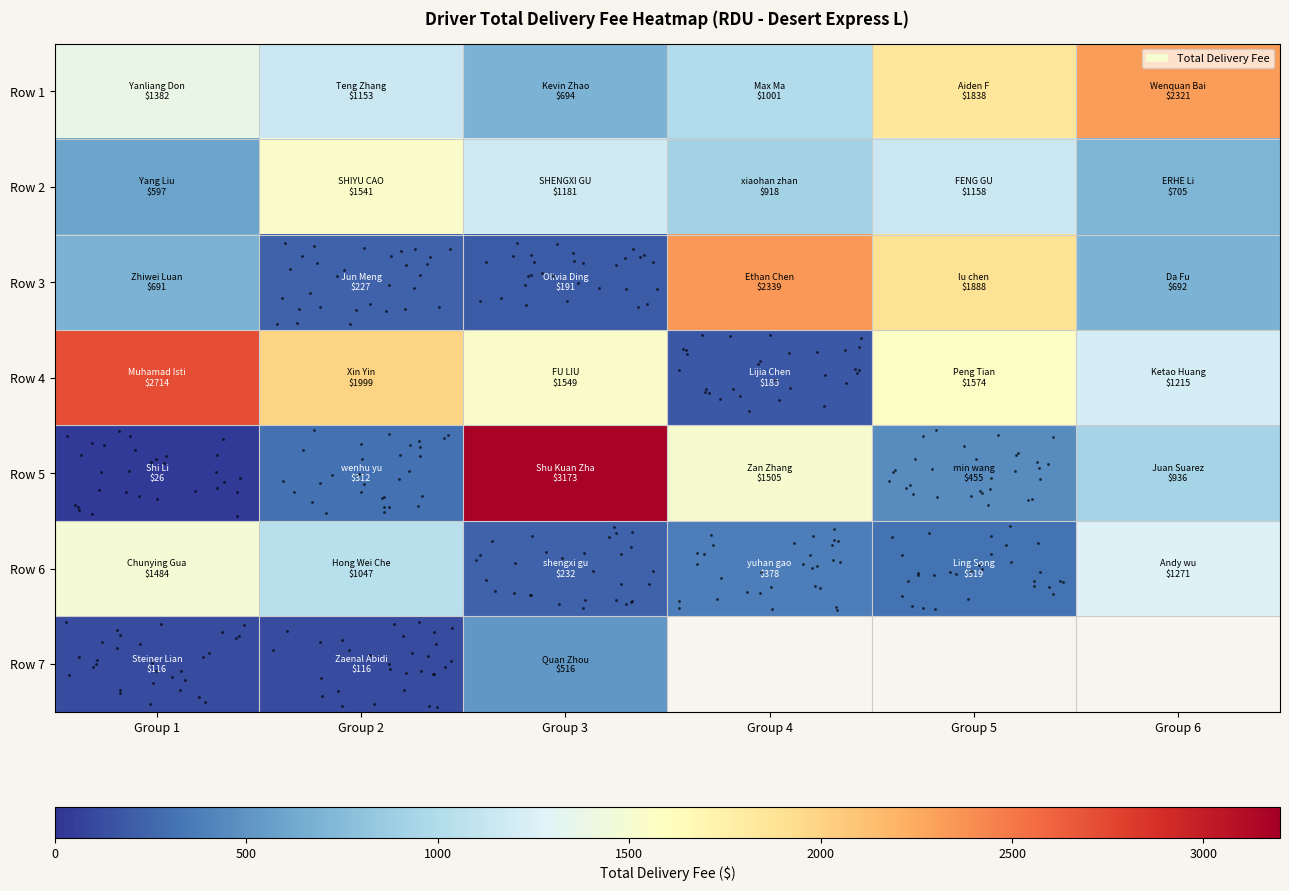

At how many categories does at least one series exceed 2798?

1